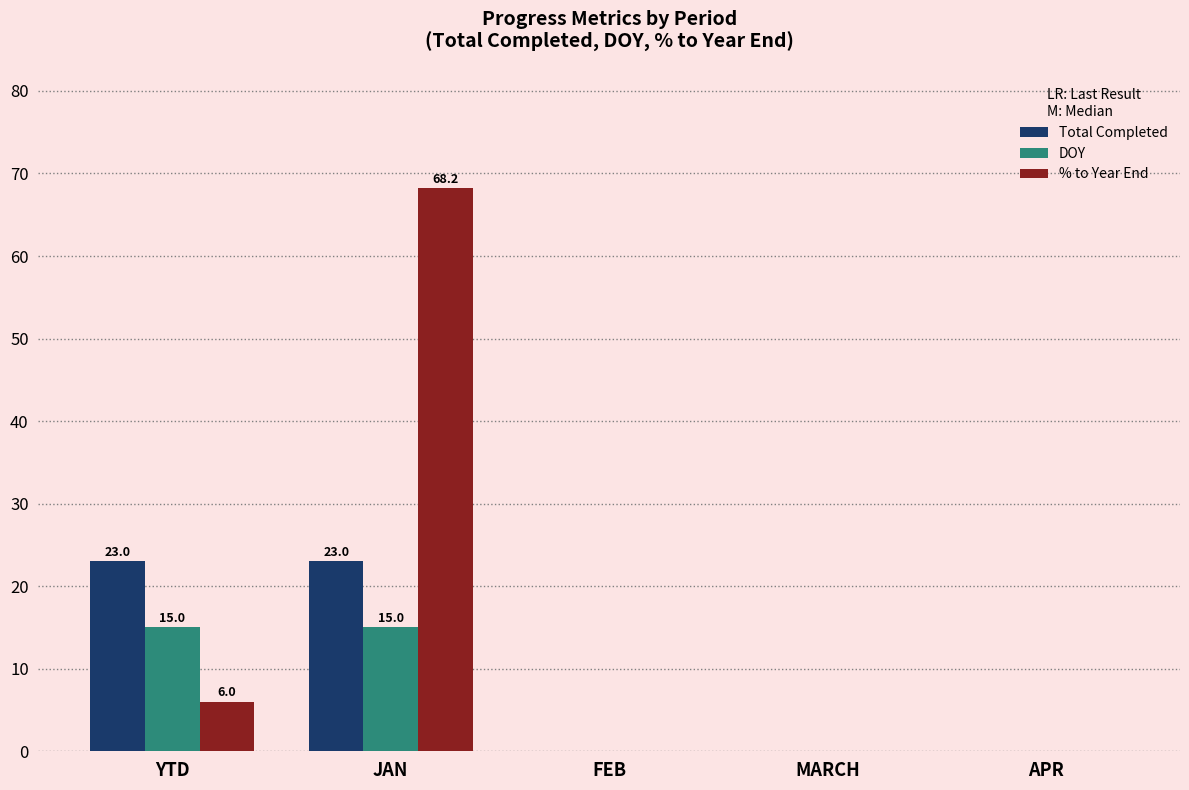

Is it true that DOY equals 15.0 at YTD?

True